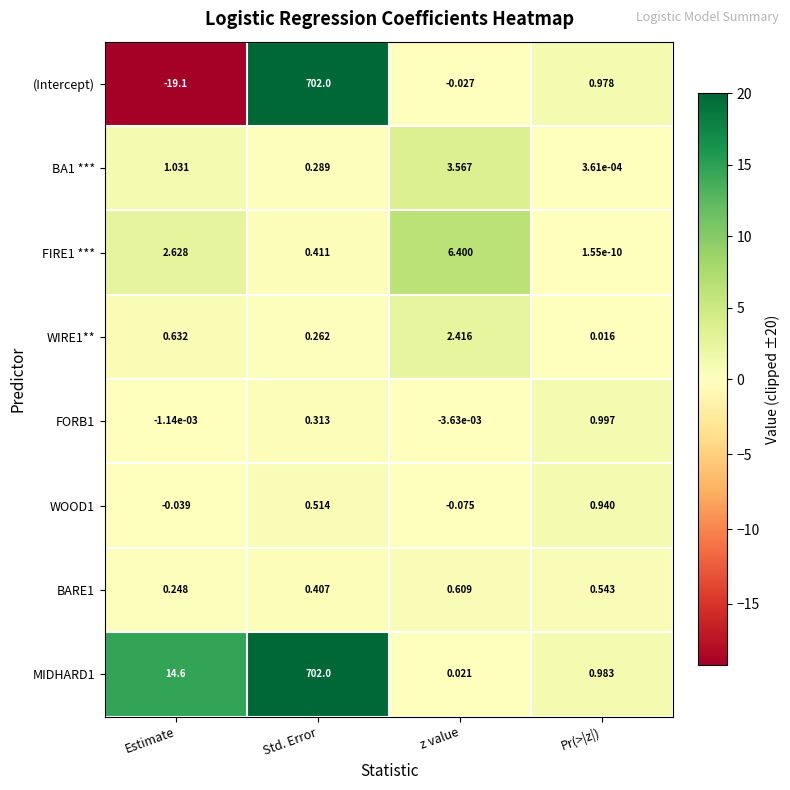

At which category is the sum across all series the highest?

Std. Error